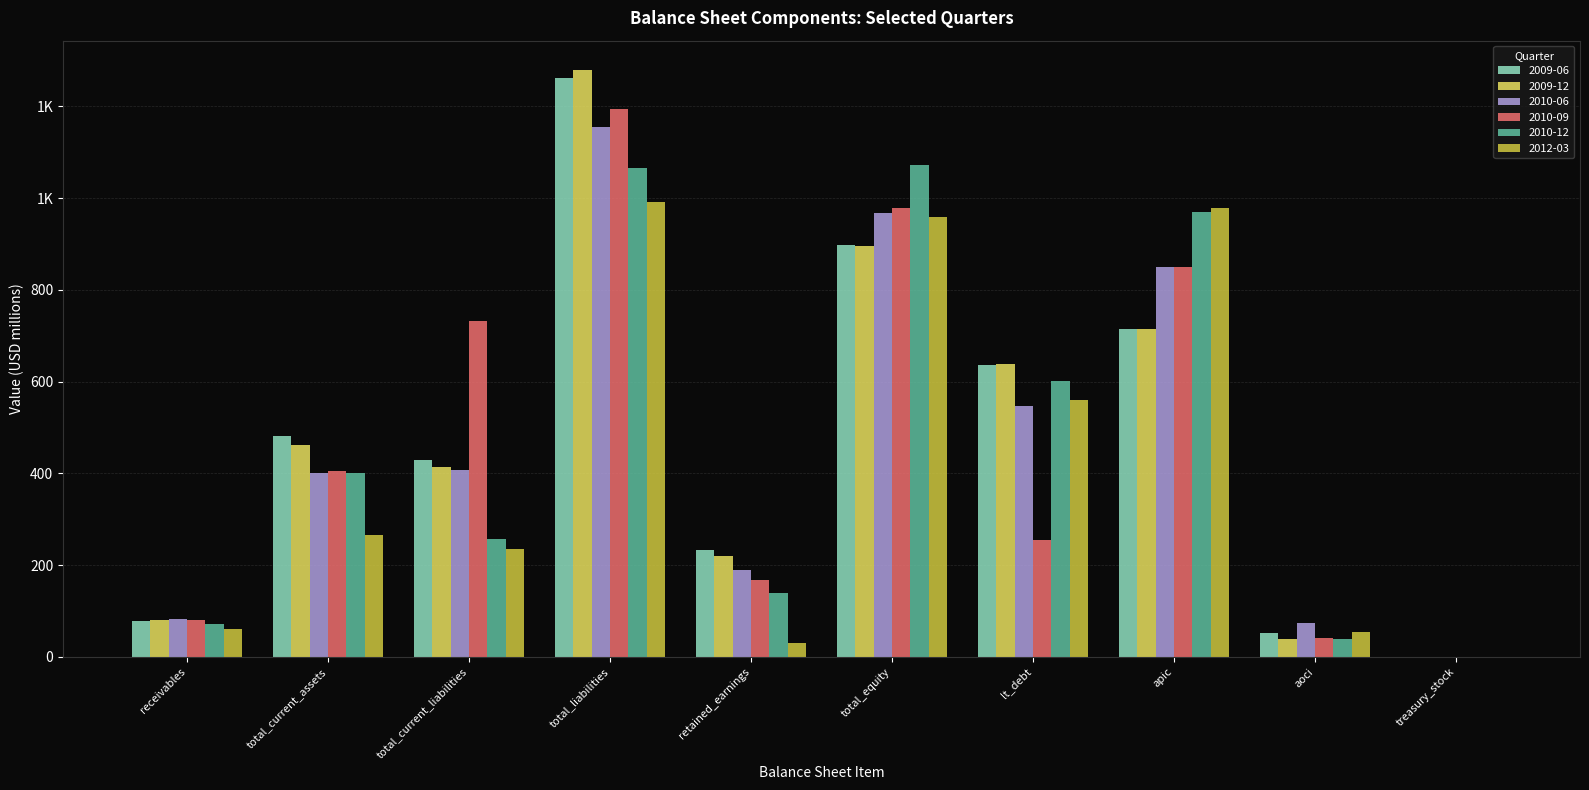

List the series in order of their peak value, highest first.

2009-12, 2009-06, 2010-09, 2010-06, 2010-12, 2012-03